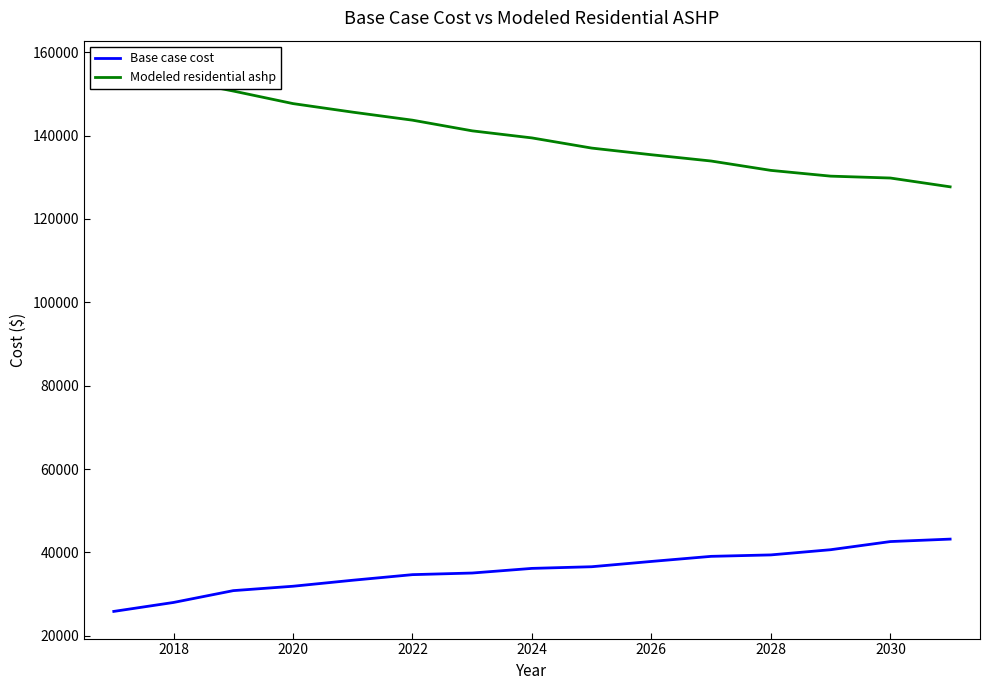

What is the highest value of the Base case cost series?

43179.8